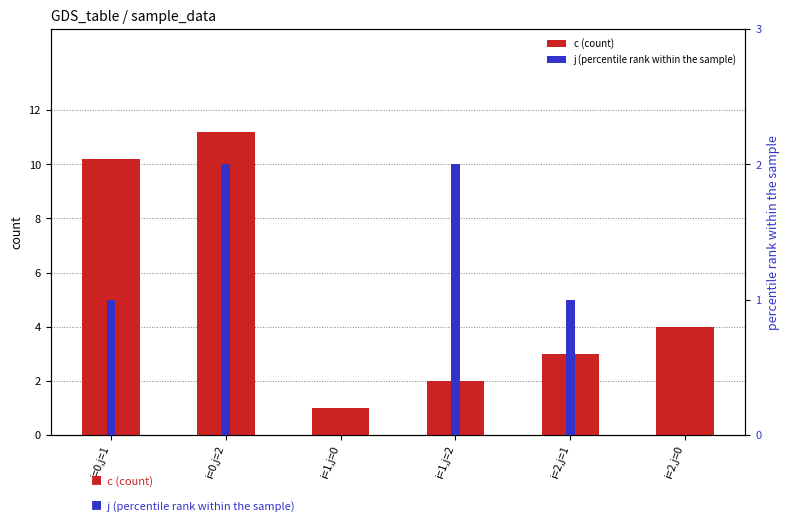

What is the label of the 5th bar from the right?

i=0,j=2